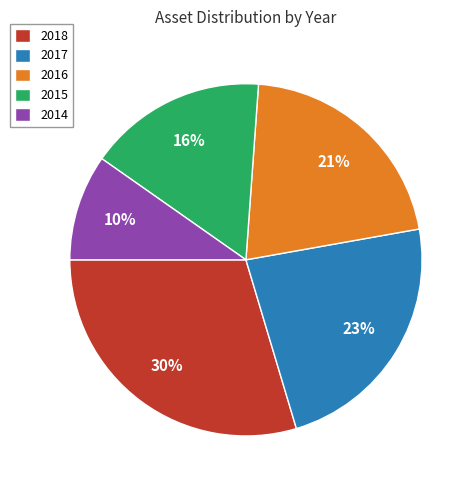

Is 2018 the majority of the pie?

No